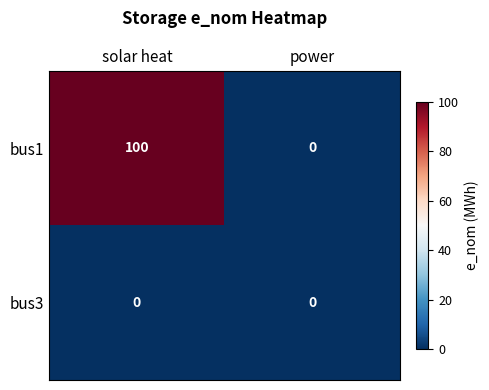

How many categories are shown in the chart?

2